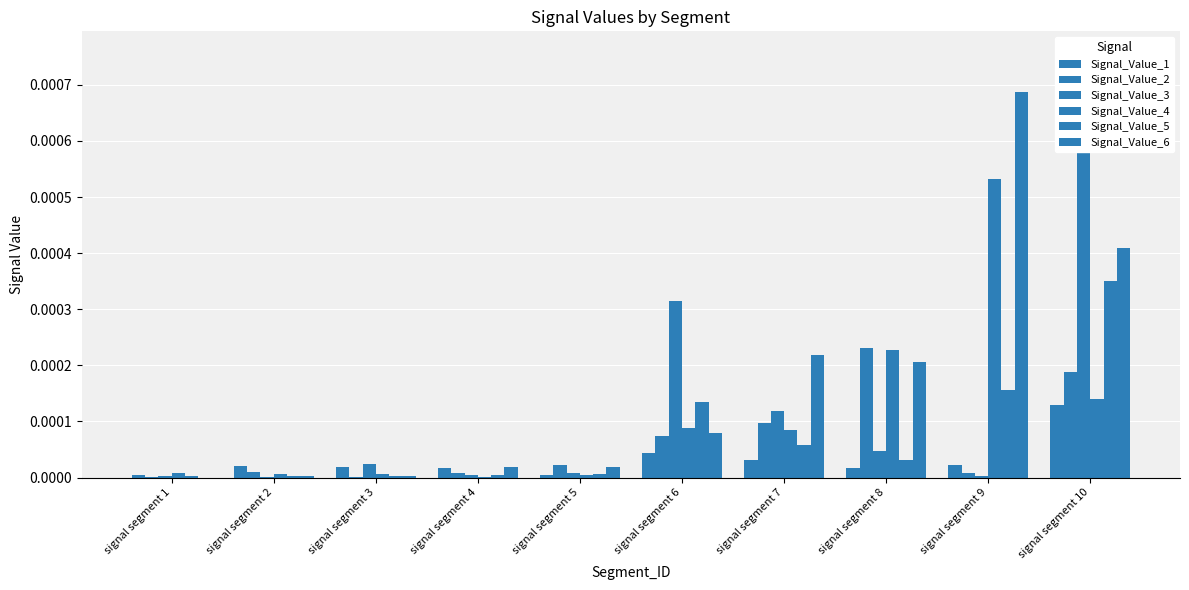

At which category is the sum across all series the highest?

signal segment 10